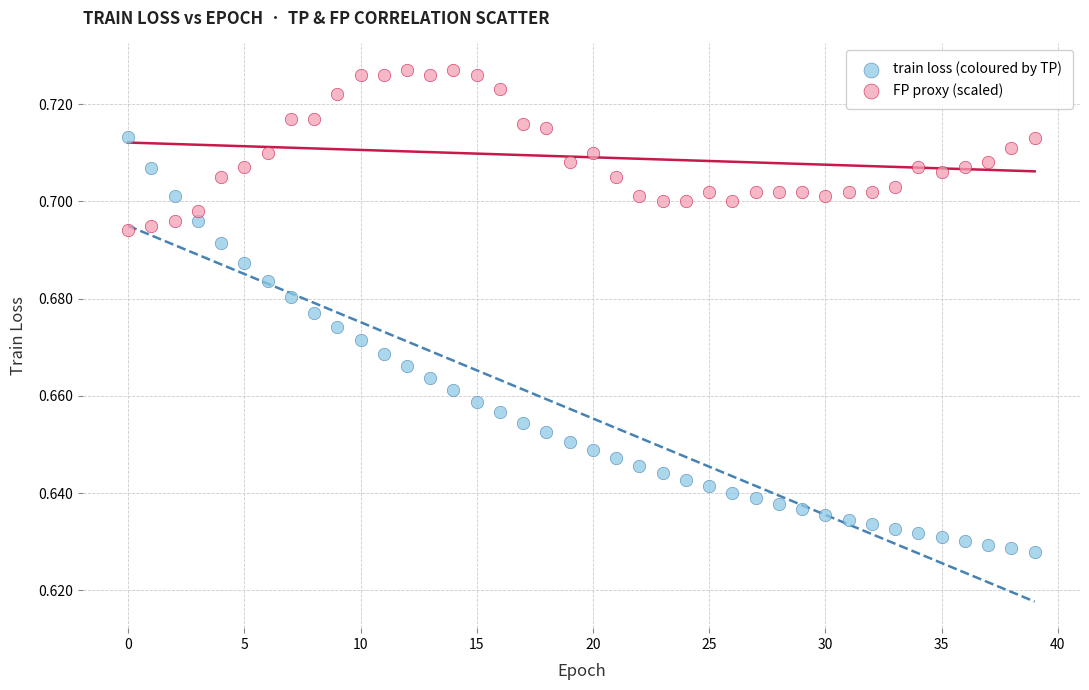

Which series reaches the maximum Y coordinate?

FP proxy (scaled)